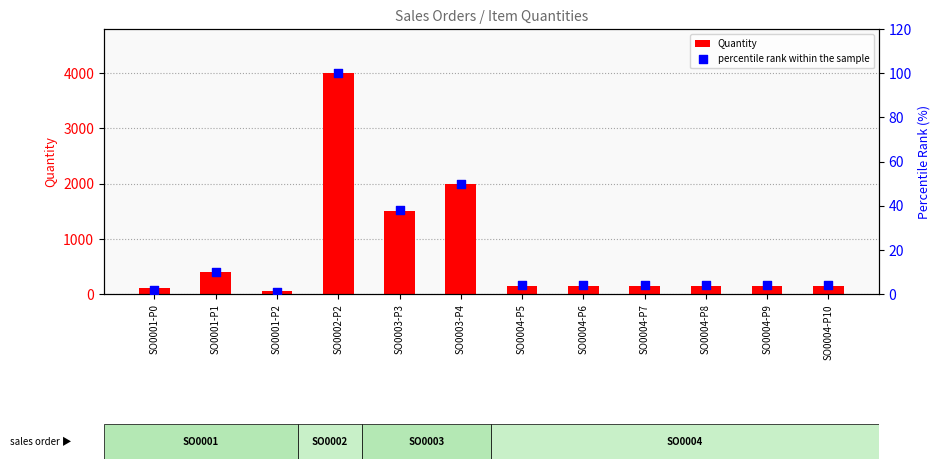

What is the total value across all series at SO0001-P2?

51